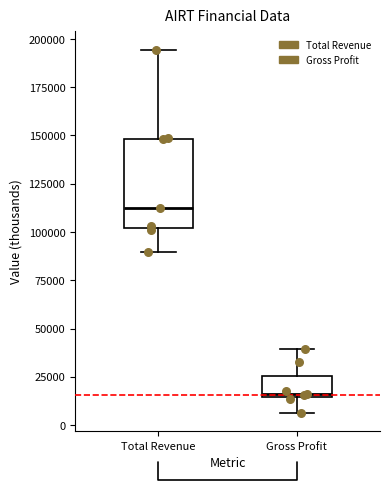

Comparing the boxes themselves (not the whiskers), which one is the tallest?

Total Revenue